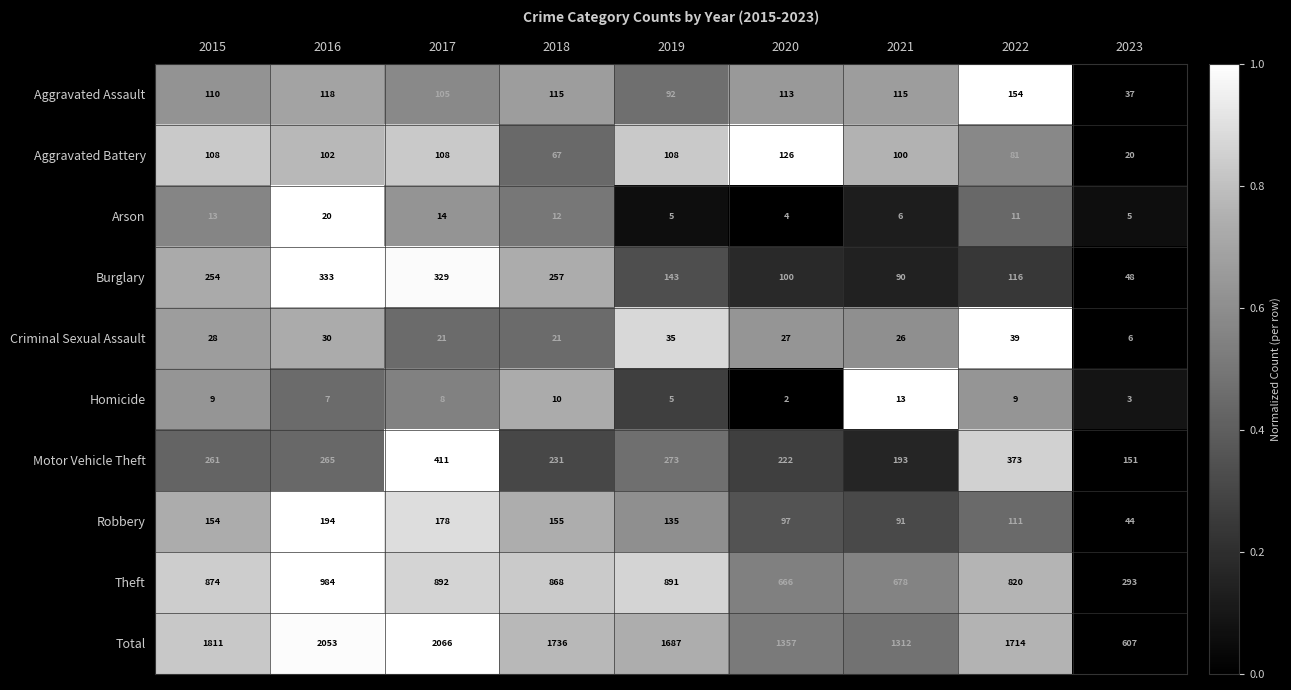

What is the maximum value for Aggravated Assault?

154